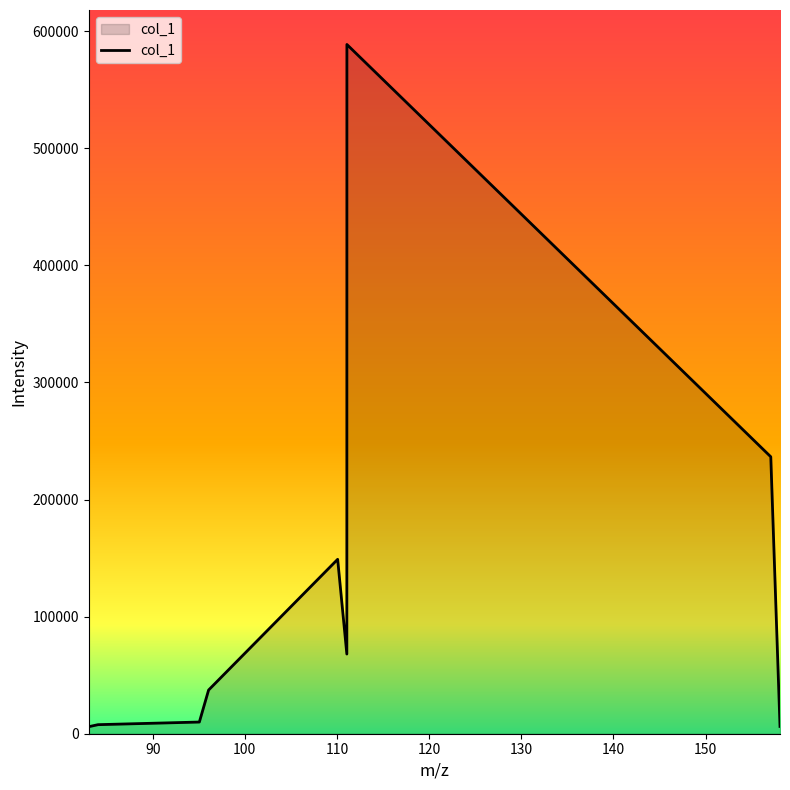

What is the greatest value displayed?

588728.9